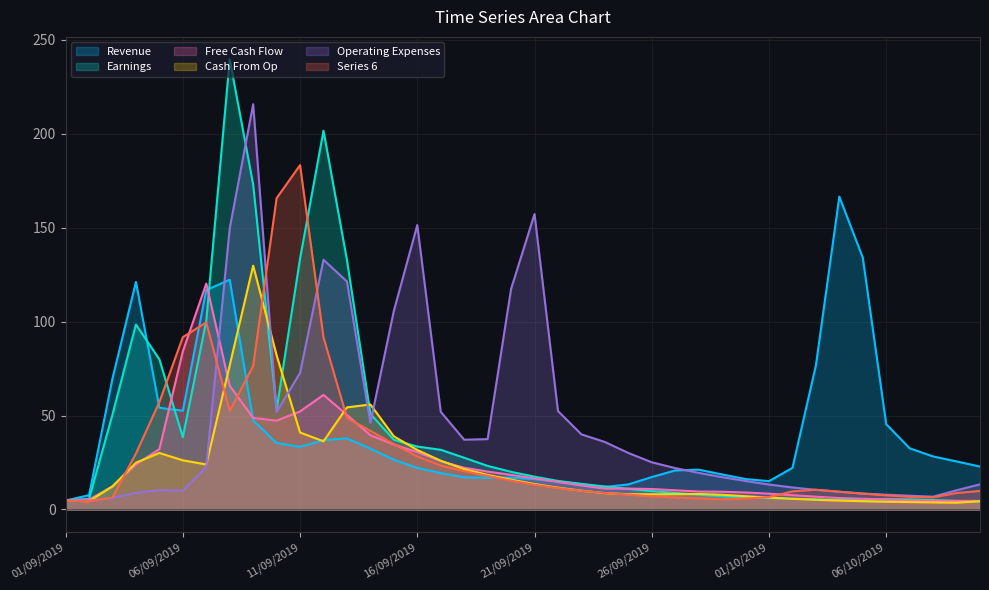

Is the value of Cash From Op at 01/10/2019 greater than the value of Operating Expenses at 16/09/2019?

No